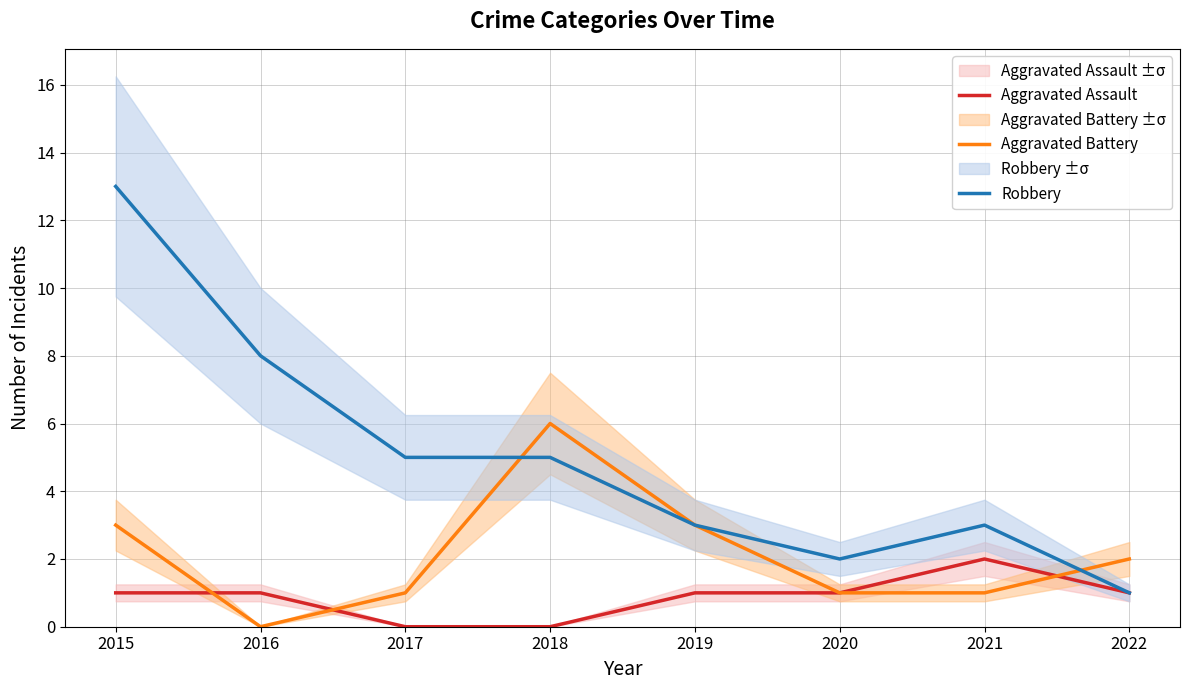

How many data points in Aggravated Battery are less than 2?

4